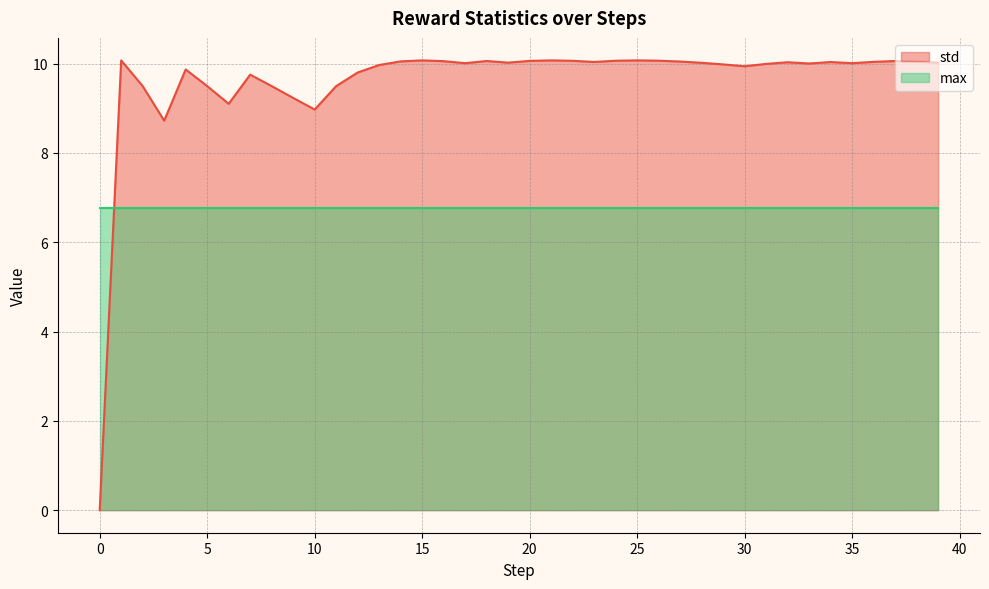

Which label corresponds to the largest value in the chart?

1